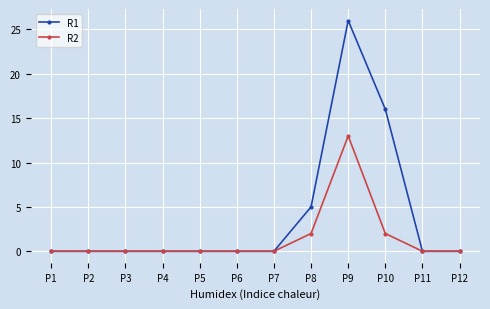

Which series has the largest total across all categories?

R1